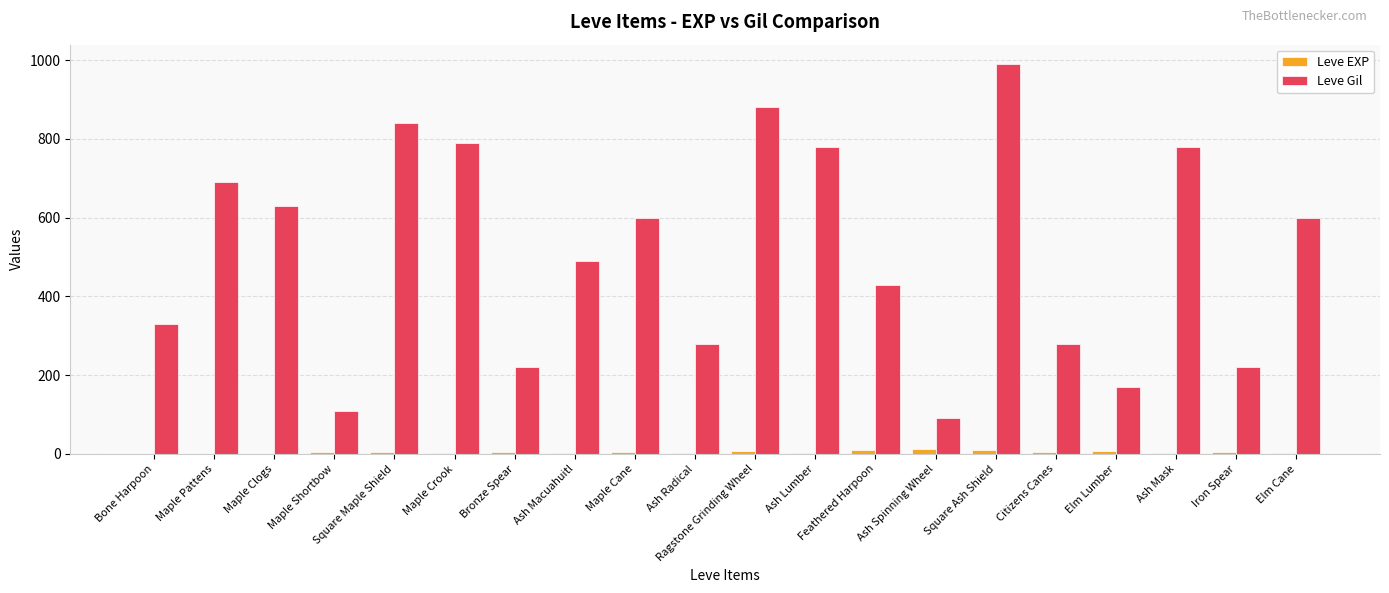

True or false: Leve Gil has a value of 780 at Ash Mask.

True